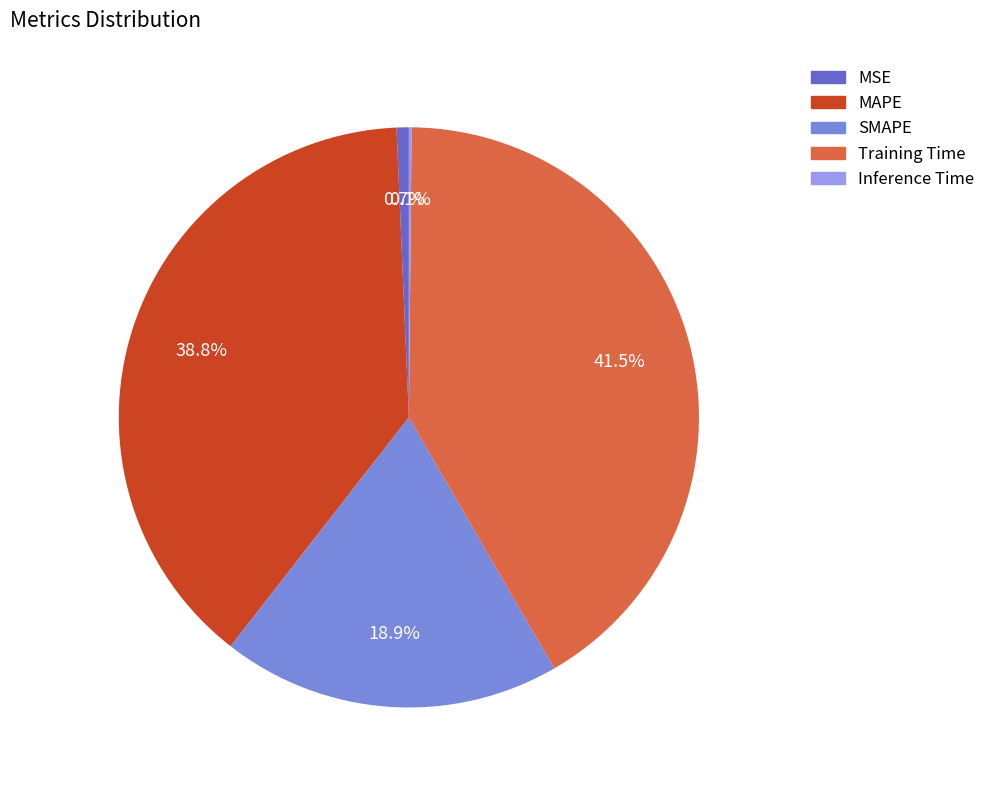

What percentage is the SMAPE slice, to the nearest percent?

19%